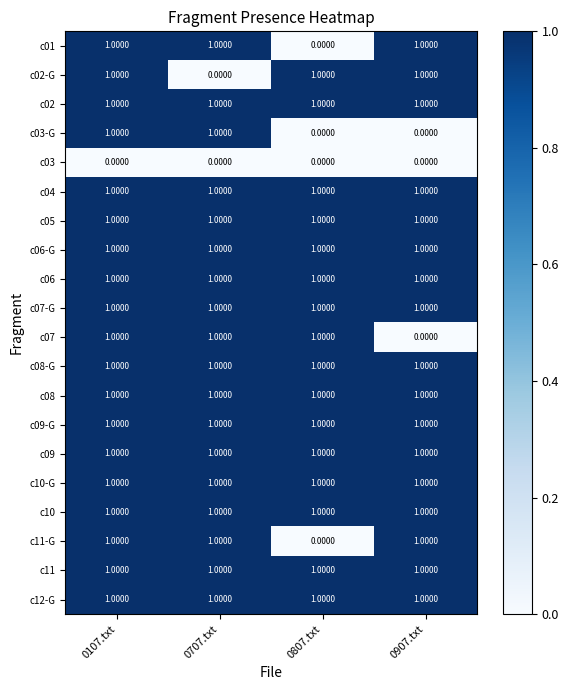

What is the greatest value displayed?

1